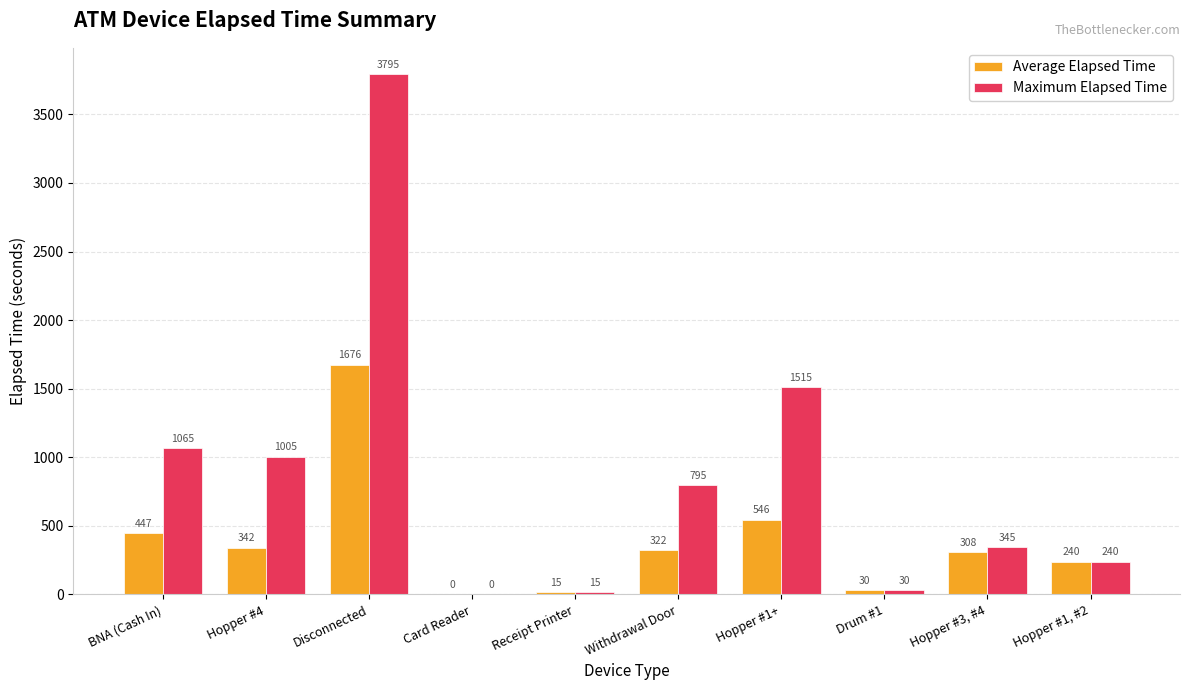

Are the bars horizontal?

No